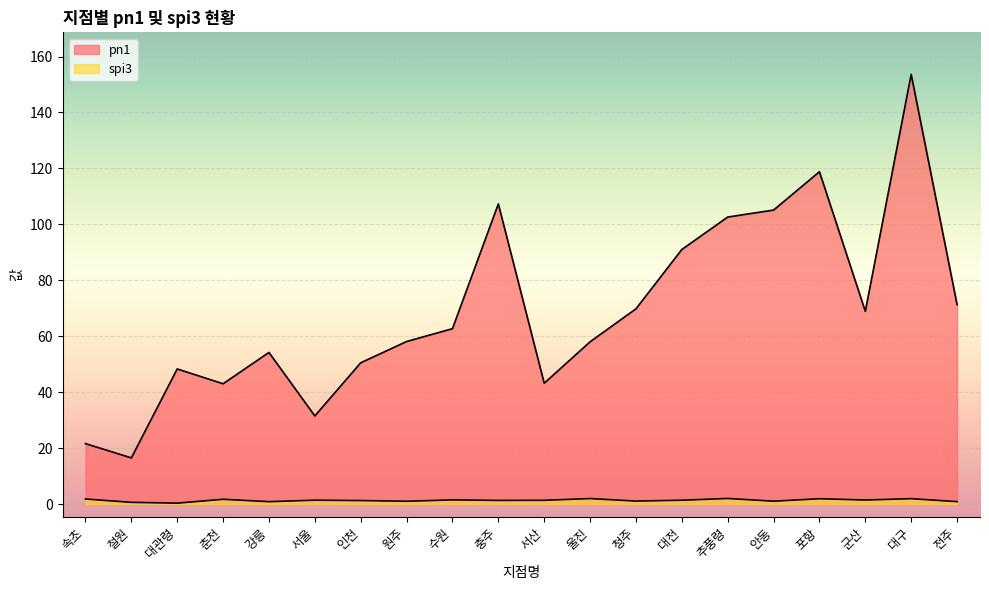

What is the difference between the maximum and minimum values in the spi3 series?

1.7